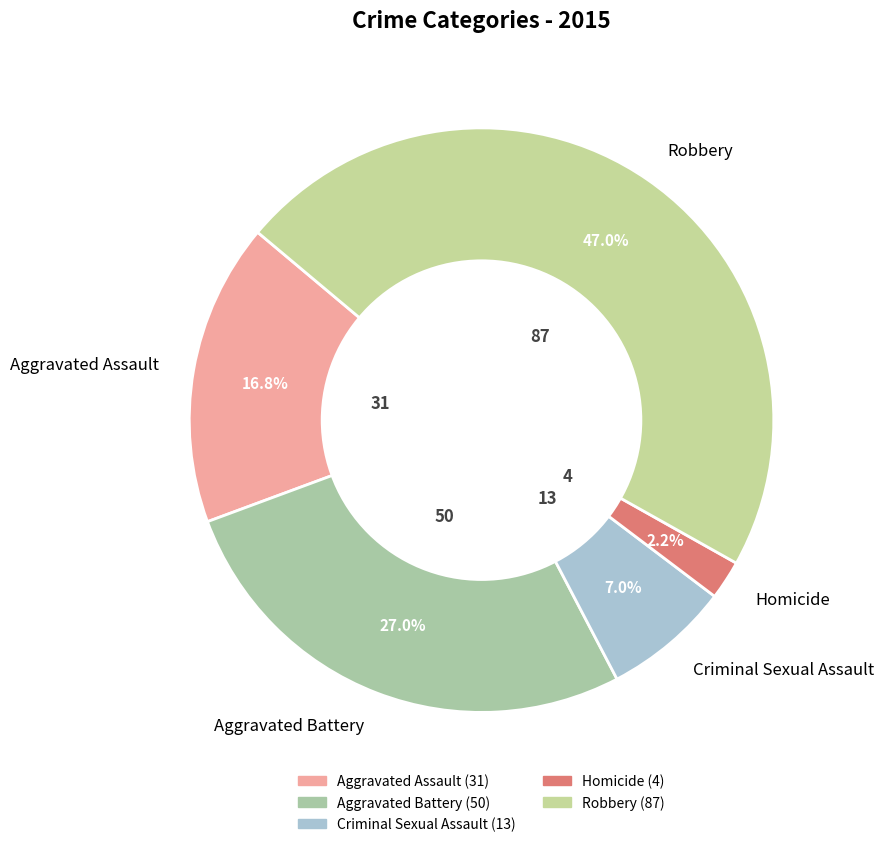

To the nearest percent, what is the combined percentage of Aggravated Battery and Homicide?

29%